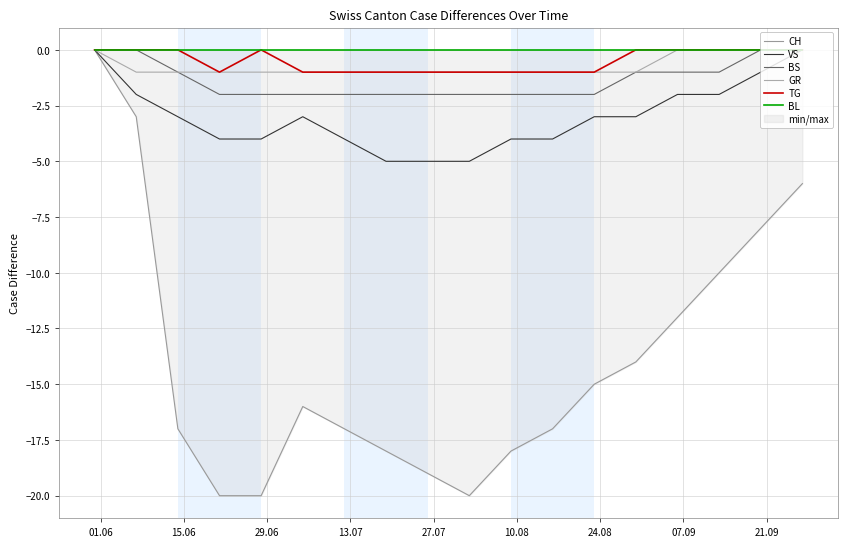

Reading left to right, extract all data points from this chart.

CH: 0	-3	-17	-20	-20	-16	-17	-18	-19	-20	-18	-17	-15	-14	-12	-10	-8	-6
VS: 0	-2	-3	-4	-4	-3	-4	-5	-5	-5	-4	-4	-3	-3	-2	-2	-1	0
BS: 0	0	-1	-2	-2	-2	-2	-2	-2	-2	-2	-2	-2	-1	-1	-1	0	0
GR: 0	-1	-1	-1	-1	-1	-1	-1	-1	-1	-1	-1	-1	-1	0	0	0	0
TG: 0	0	0	-1	0	-1	-1	-1	-1	-1	-1	-1	-1	0	0	0	0	0
BL: 0	0	0	0	0	0	0	0	0	0	0	0	0	0	0	0	0	0